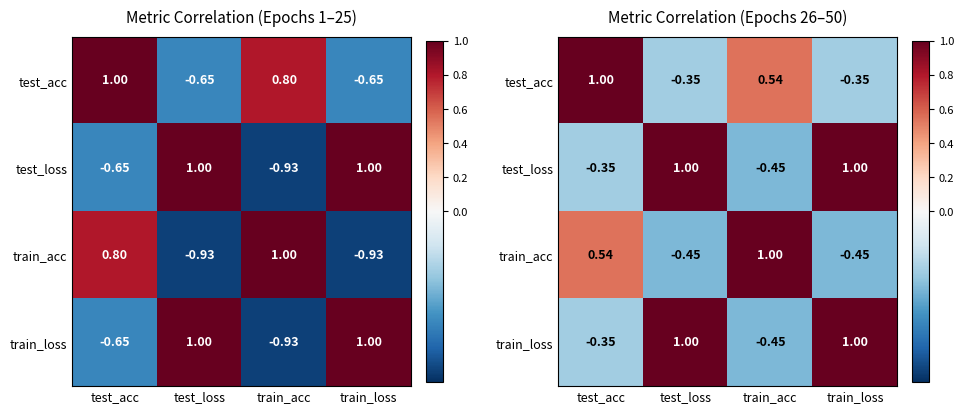

How many categories are shown in the chart?

4